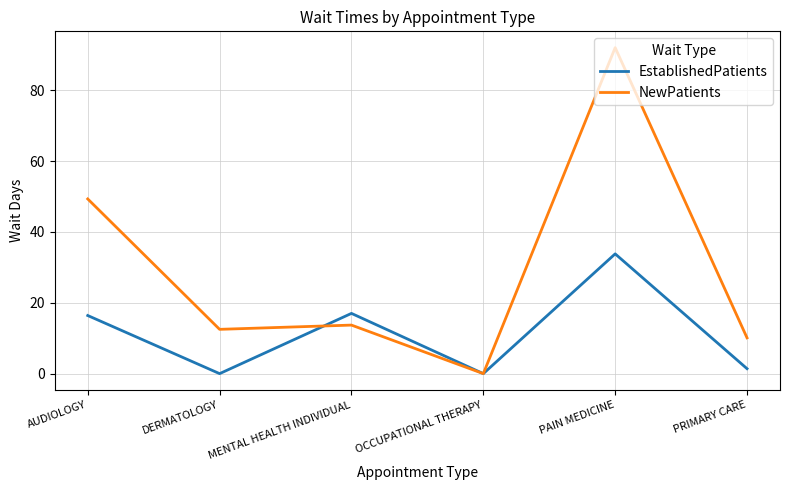

Is the value of NewPatients at PRIMARY CARE greater than the value of EstablishedPatients at AUDIOLOGY?

No